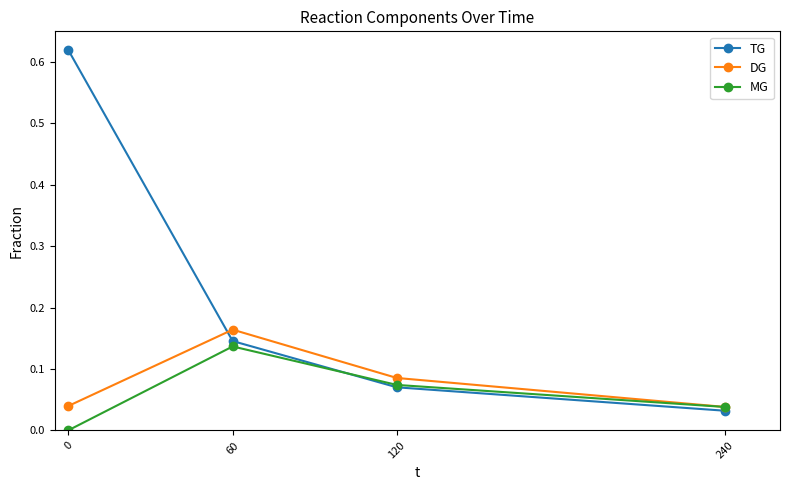

True or false: DG has a value of 0.0 at 0.

True